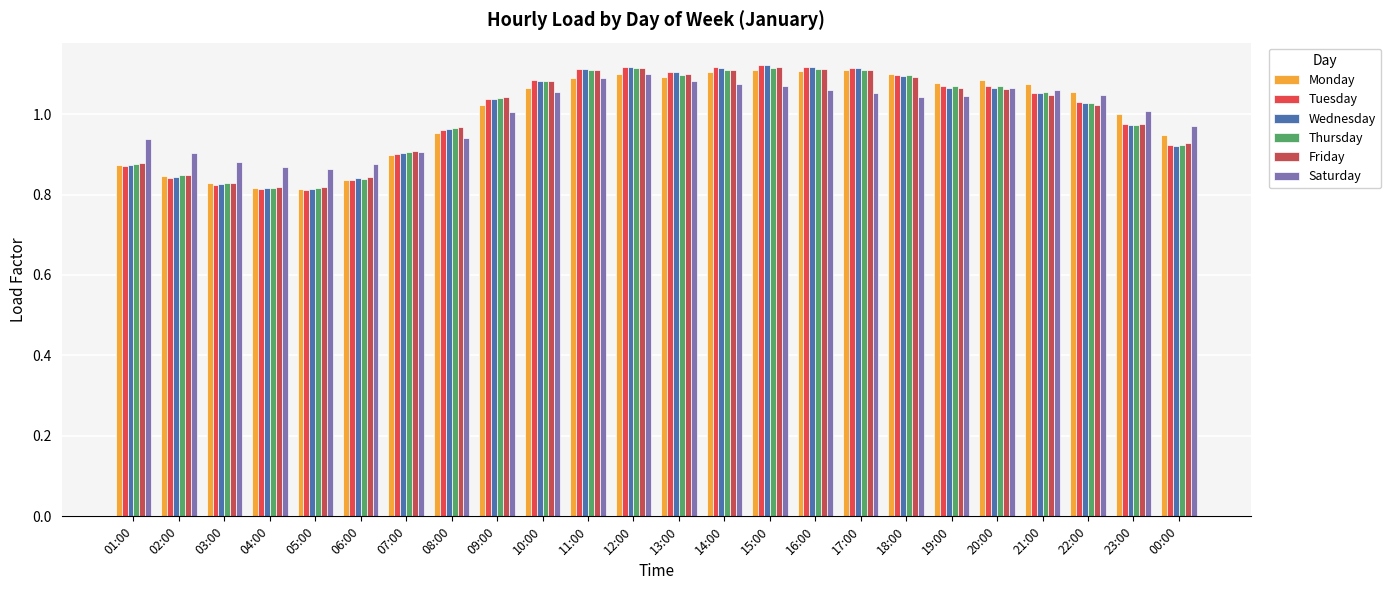

True or false: Saturday has a value of 1.4 at 02:00.

False